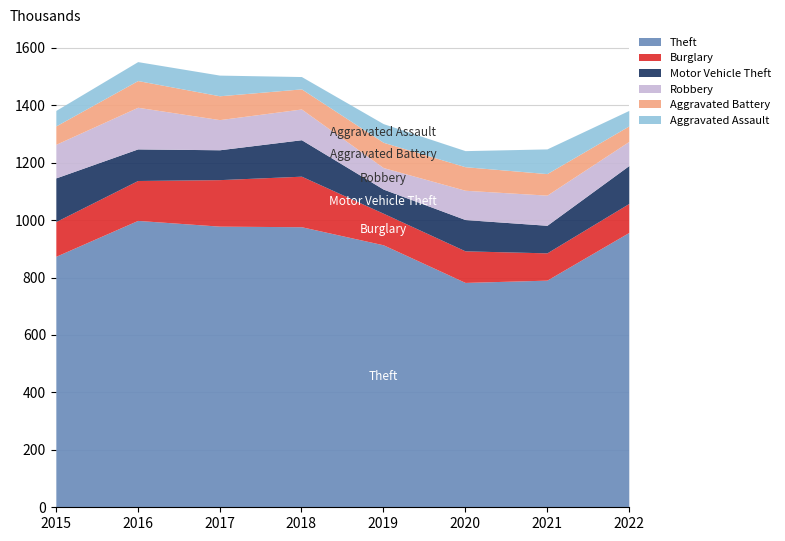

How many lines are shown in the chart?

6